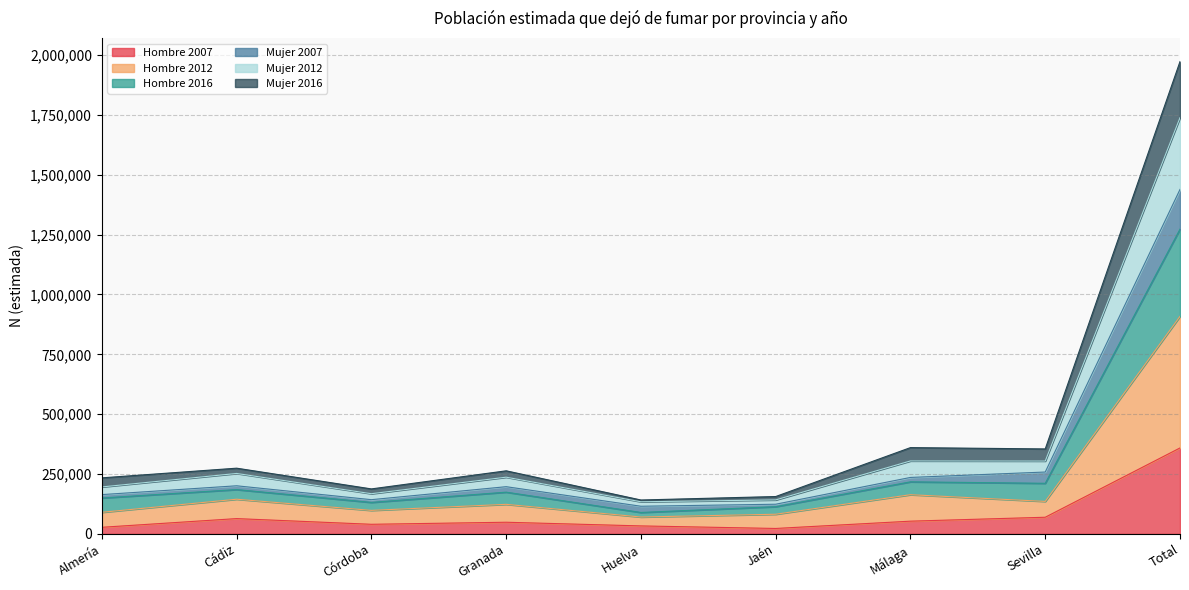

List the labels in order of Mujer 2012 value, smallest first.

Huelva, Jaén, Córdoba, Almería, Granada, Cádiz, Sevilla, Málaga, Total